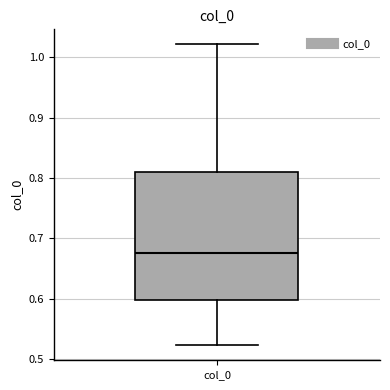

Read this box plot against the y-axis: the position of the median line, the range covered by the box, and the ends of both whiskers. The values are not printed on the chart, so give them approximately, as read against the axis.

median 0.68, box 0.60 to 0.81, whiskers 0.52 to 1.02